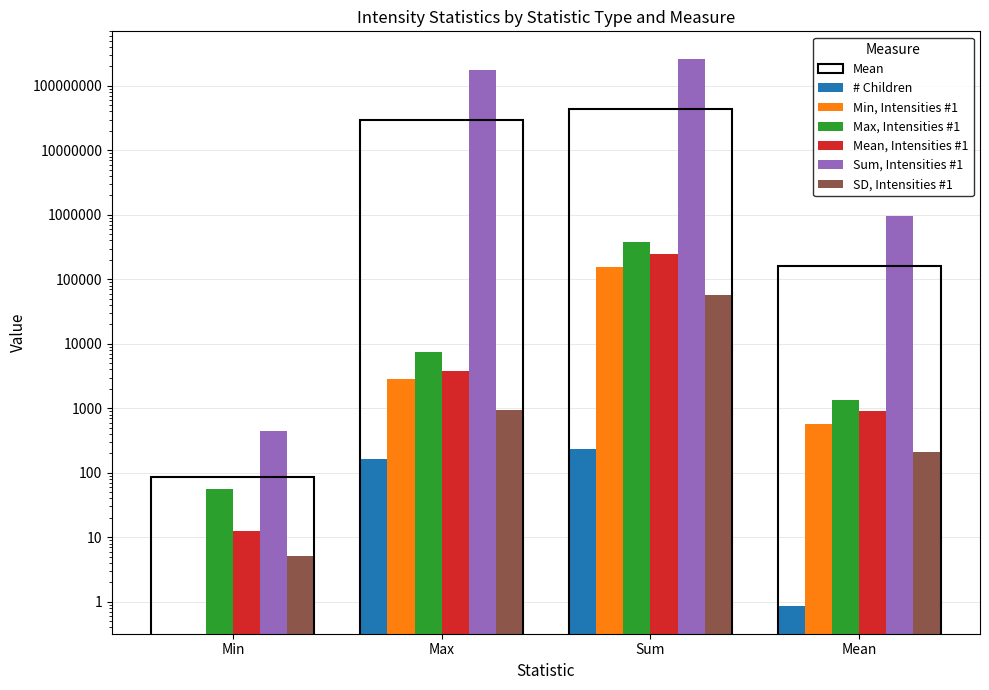

What is the value of the Mean, Intensities #1 bar at the 4th from the left?

895.4